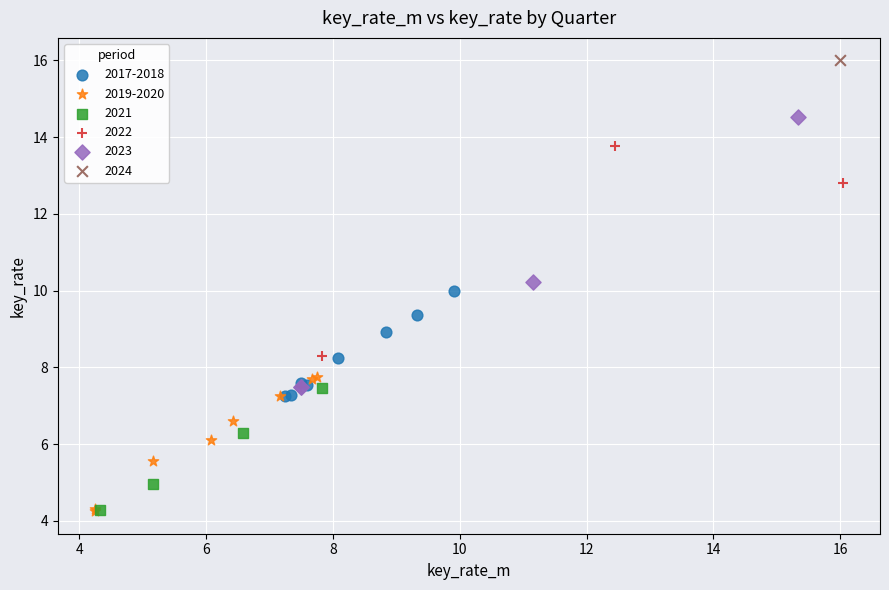

Which series reaches the maximum Y coordinate?

2024